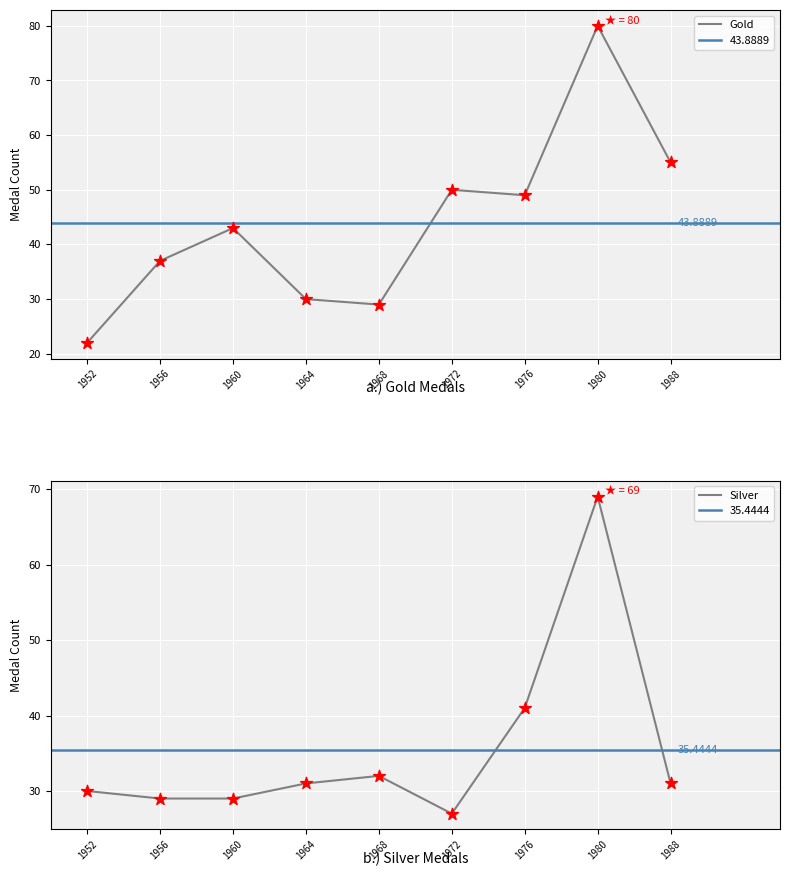

At which category is the sum across all series the highest?

1980